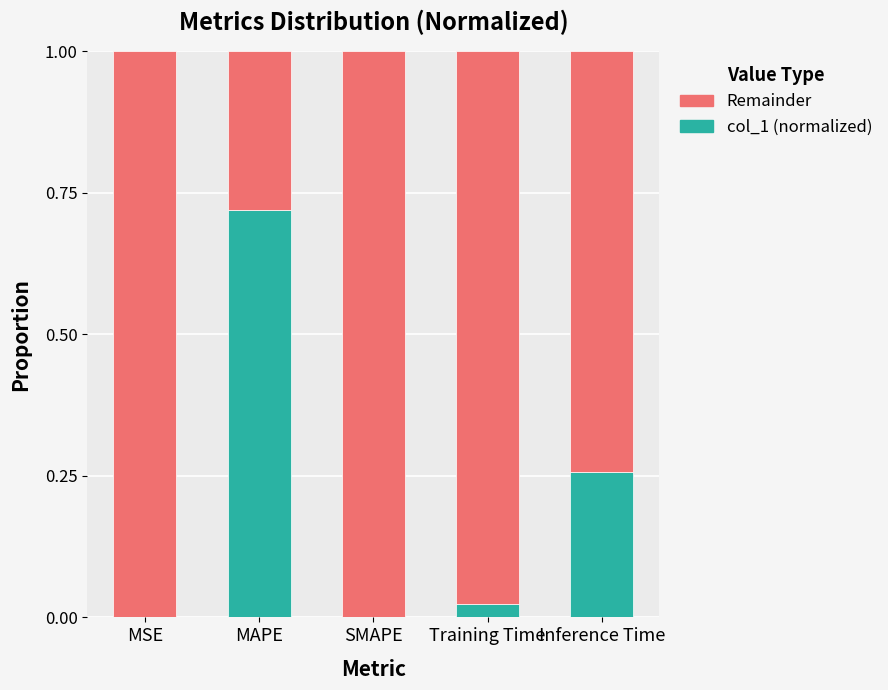

What are all the series names shown in the legend?

Remainder, col_1 (normalized)